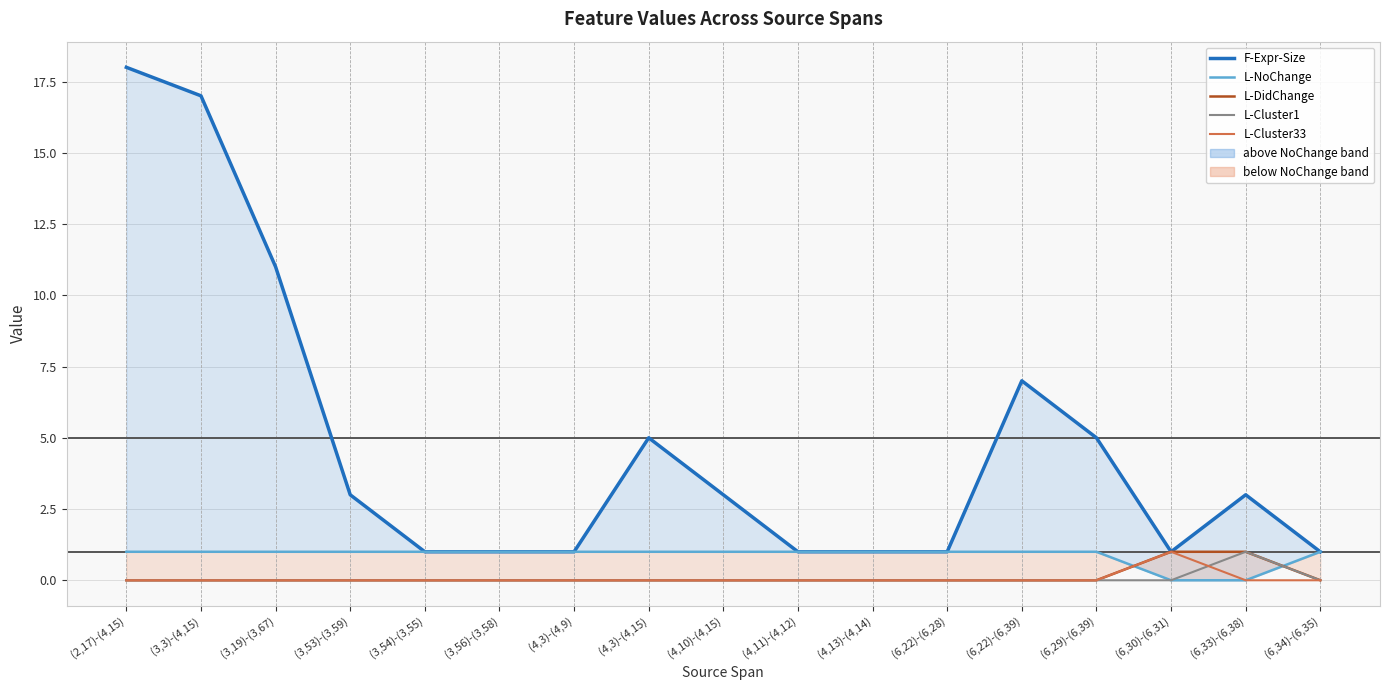

Is the value of F-Expr-Size at (3,56)-(3,58) greater than the value of L-Cluster1 at (6,34)-(6,35)?

Yes